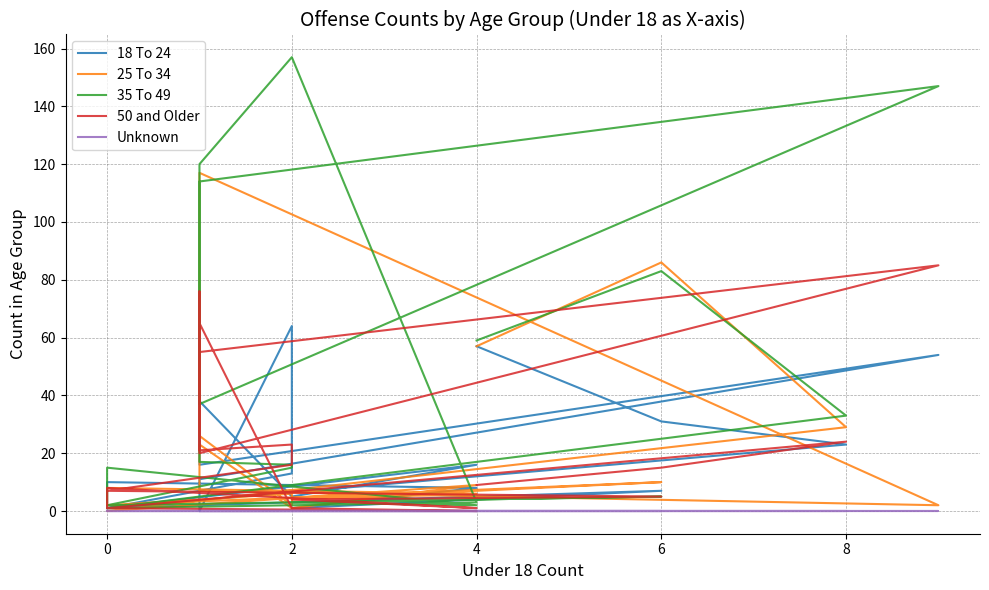

How many categories are shown in the chart?

21